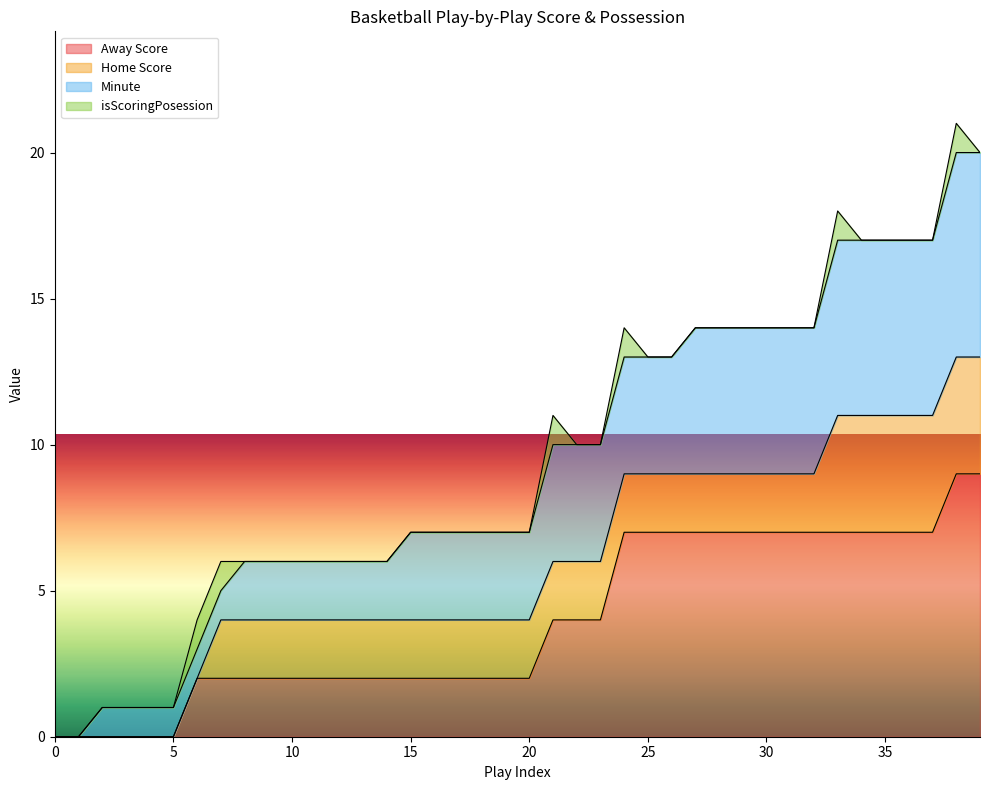

What is the value of the Minute point at the 13th from the left?

6